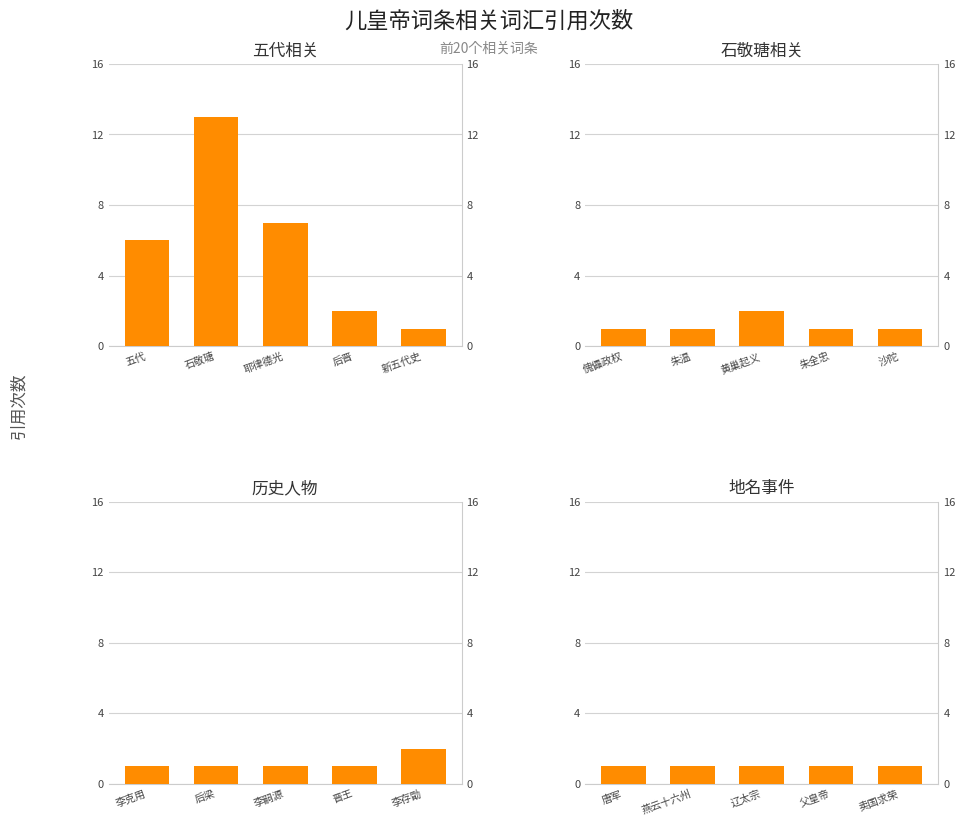

Is it true that 石敬瑭相关 equals 1 at 沙陀?

True